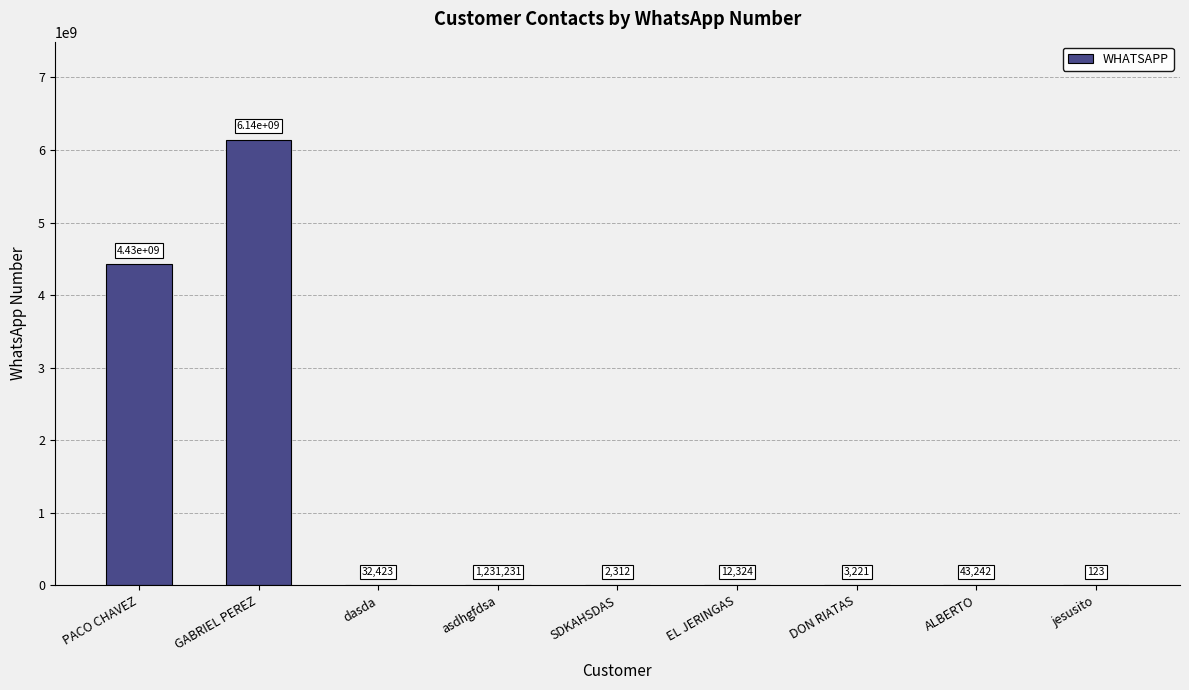

Which label corresponds to the largest value in the chart?

GABRIEL PEREZ